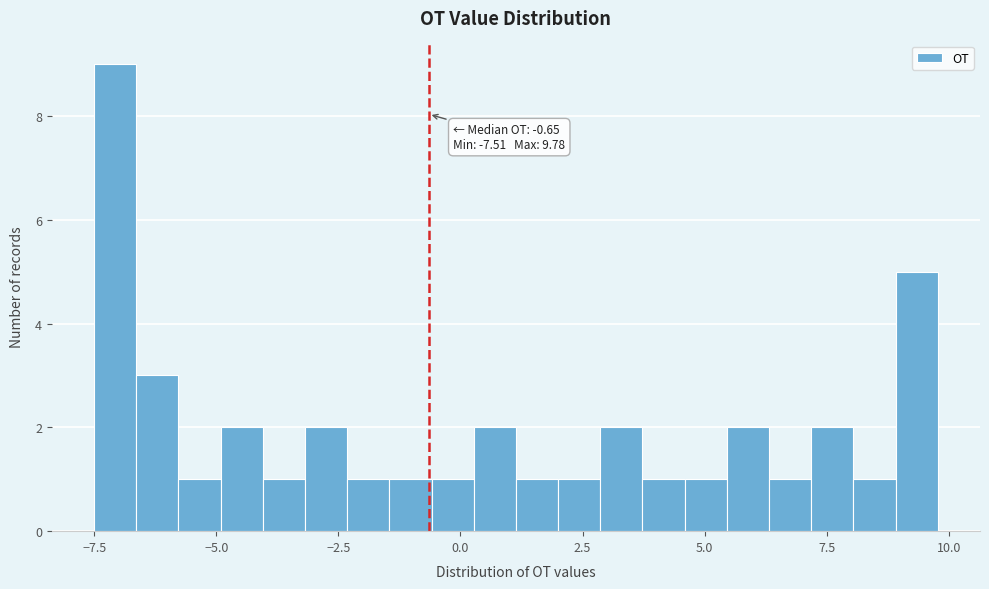

Around what value on the x-axis is the tallest bar? Give the approximate position of its centre, as read against the axis.

-7.0